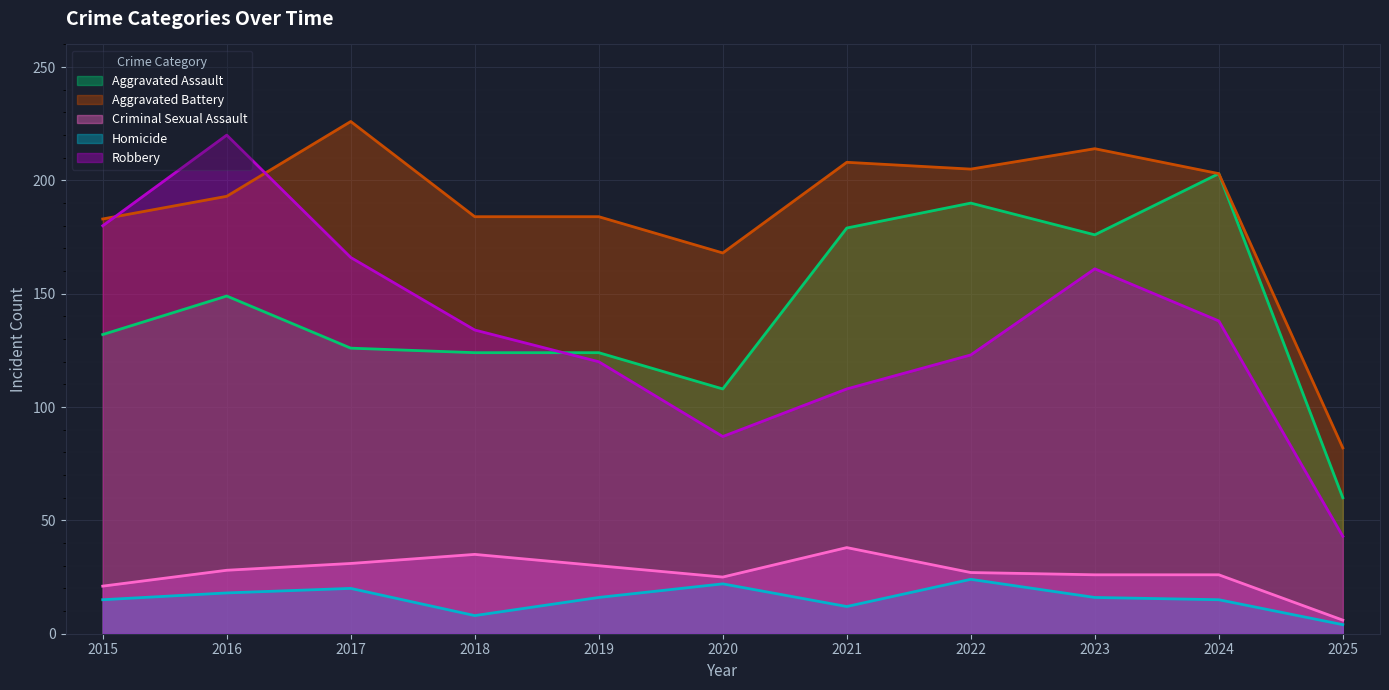

How many lines are shown in the chart?

5